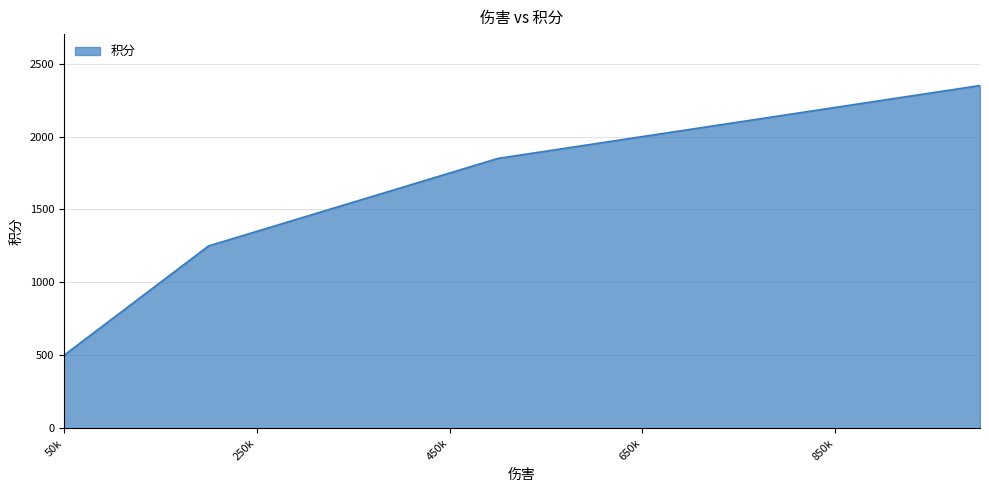

What is the maximum value shown in the chart?

2350